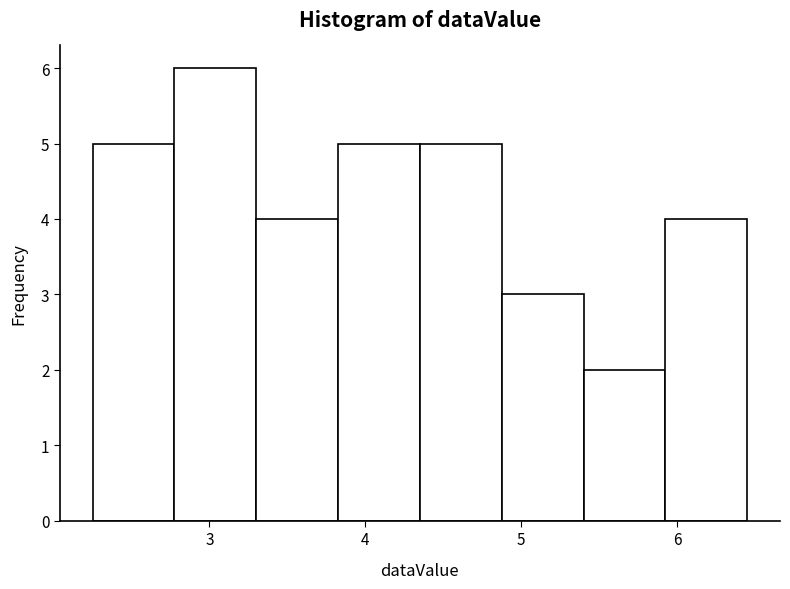

Over which range of the x-axis is the bar tallest?

2.8 to 3.3